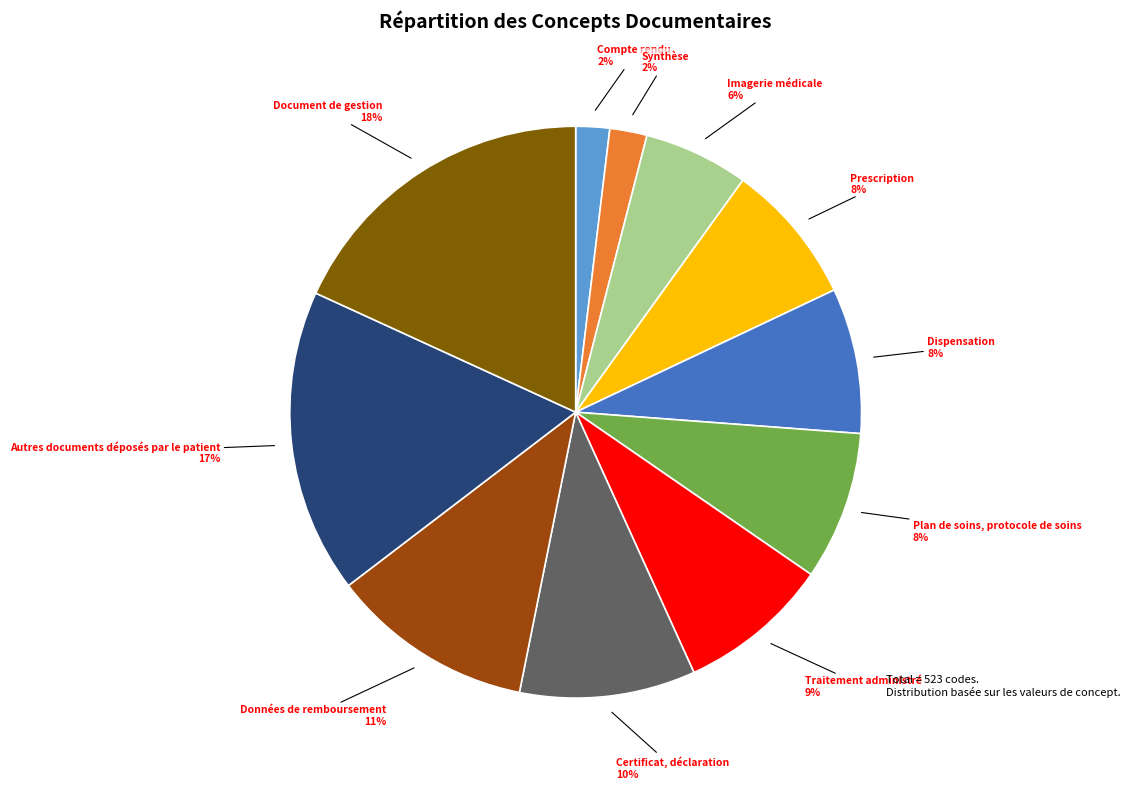

Is there a majority slice in this chart?

No